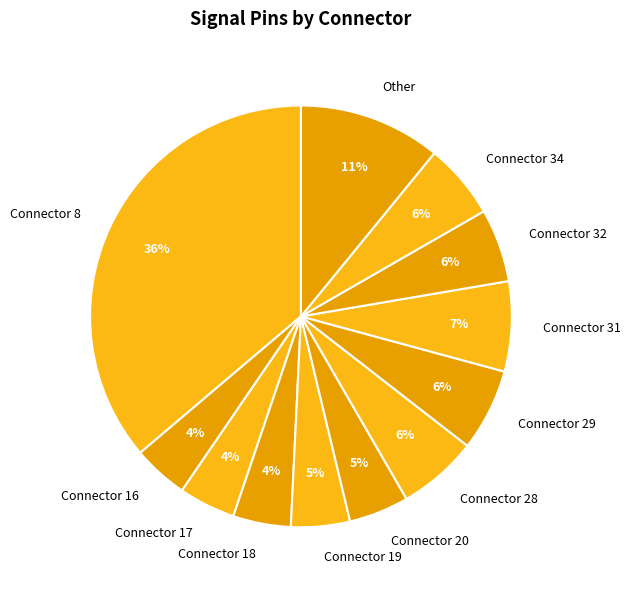

The Connector 8 slice represents 26% of the pie. True or false?

False